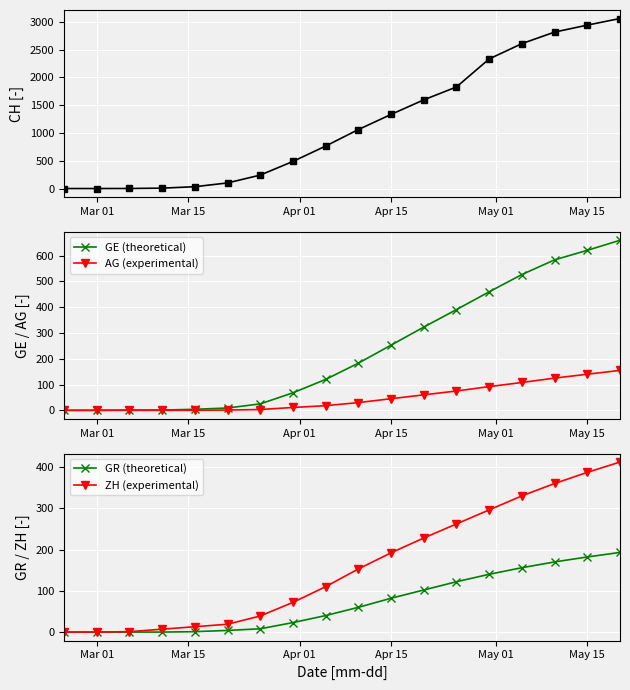

What is the average value of the CH series?

1178